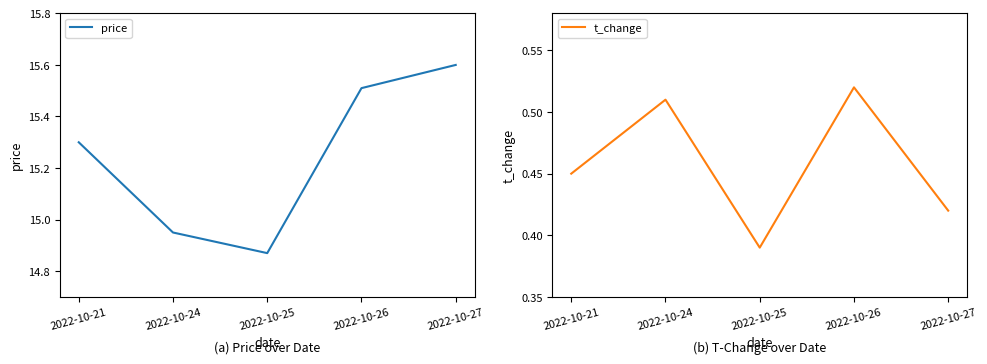

What is the total value across all series at 2022-10-27?

16.0